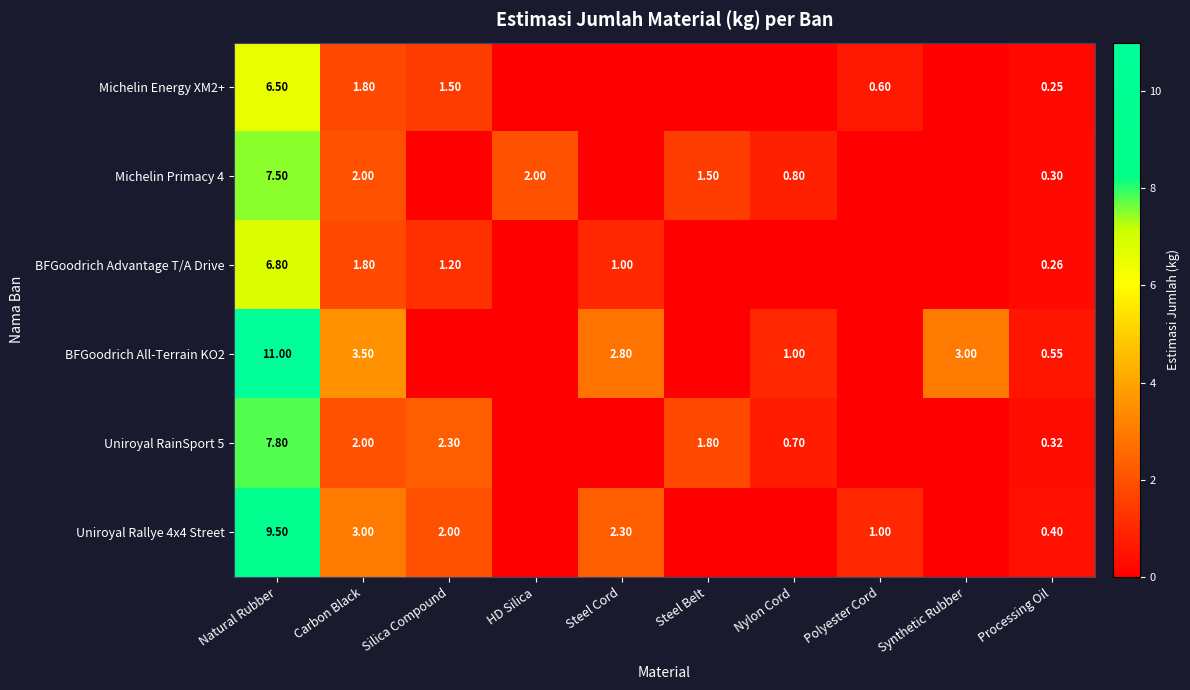

Is the value of BFGoodrich Advantage T/A Drive at Natural Rubber greater than the value of Uniroyal RainSport 5 at Carbon Black?

Yes